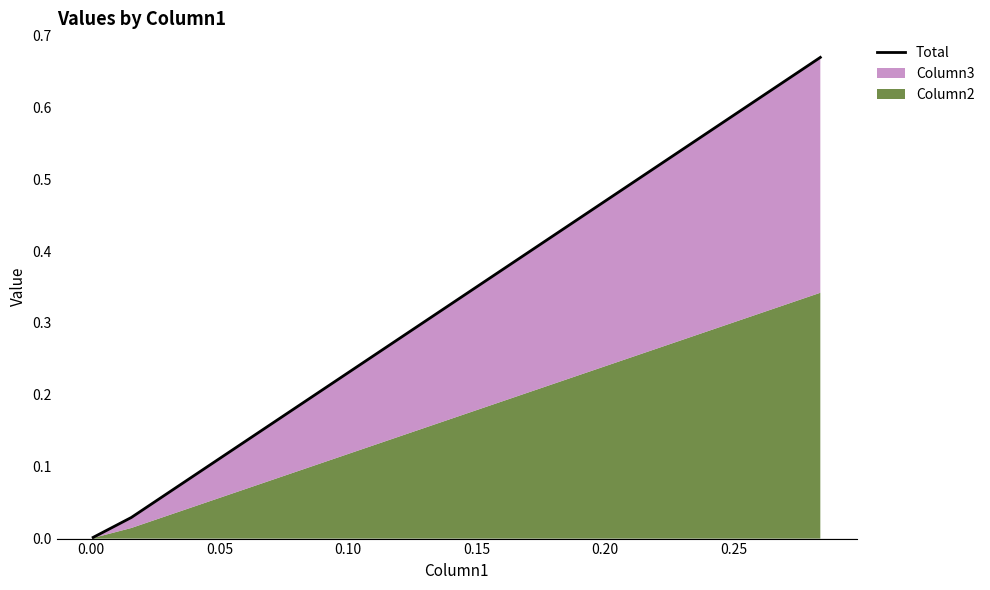

What is the maximum value shown in the chart?

0.7